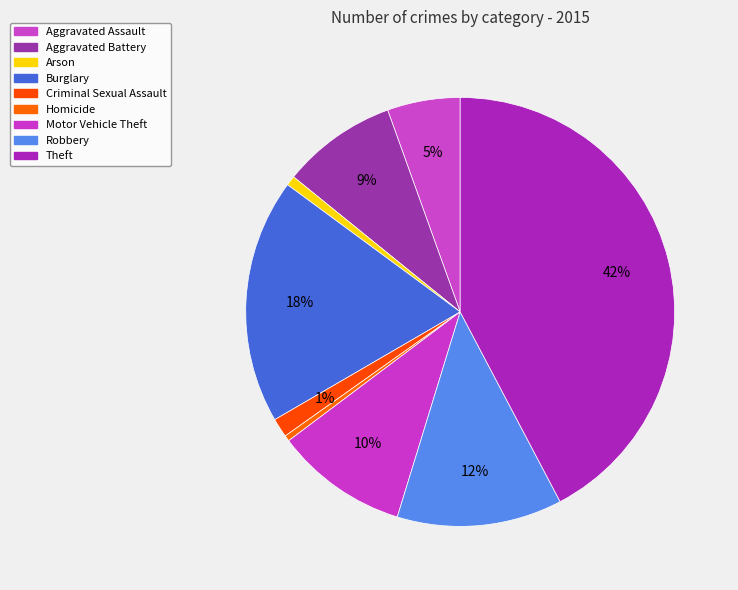

To the nearest percent, what is the difference between the Robbery and Aggravated Assault slice percentages?

7%